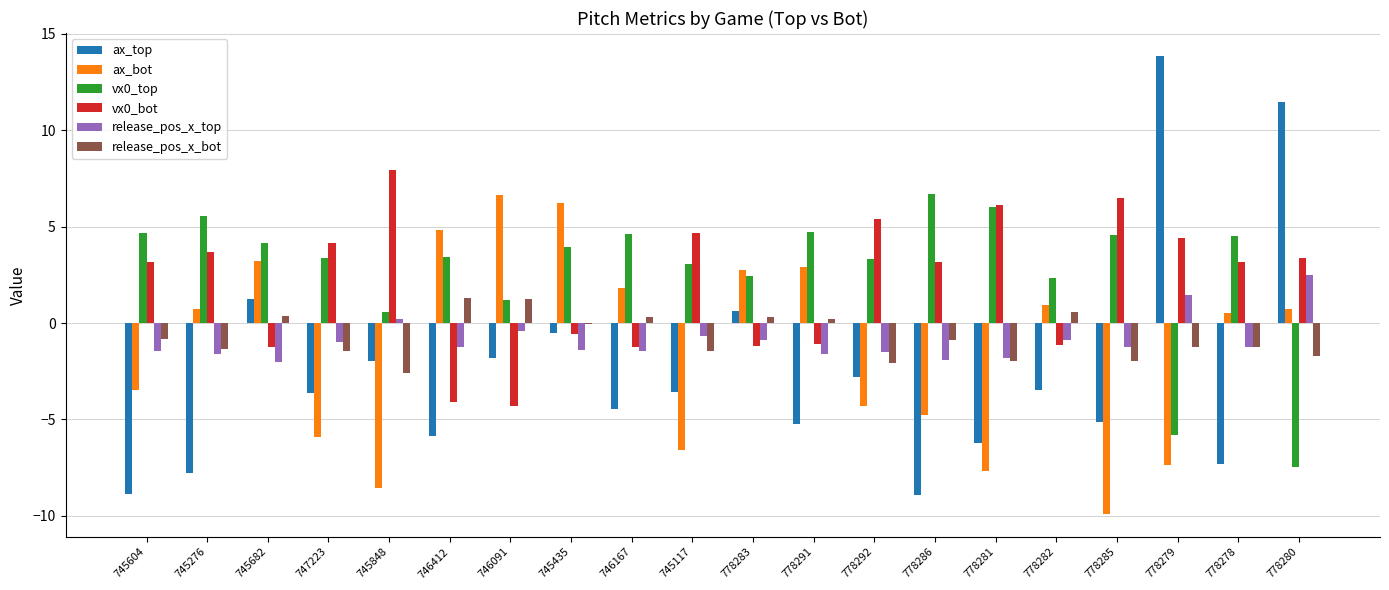

What is the sum of all ax_bot values?

-27.1